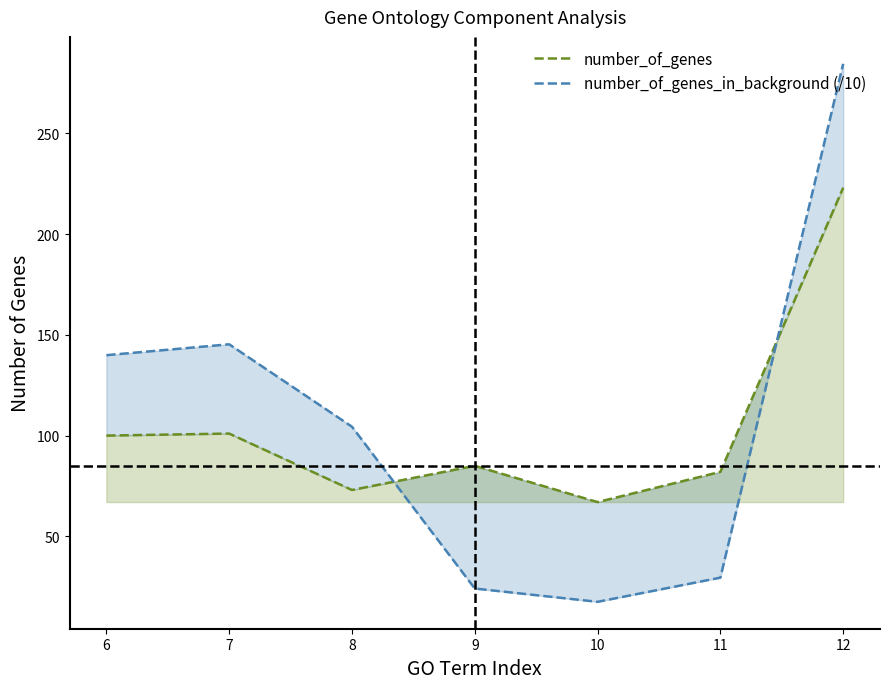

How many values in the number_of_genes series are below 85?

3